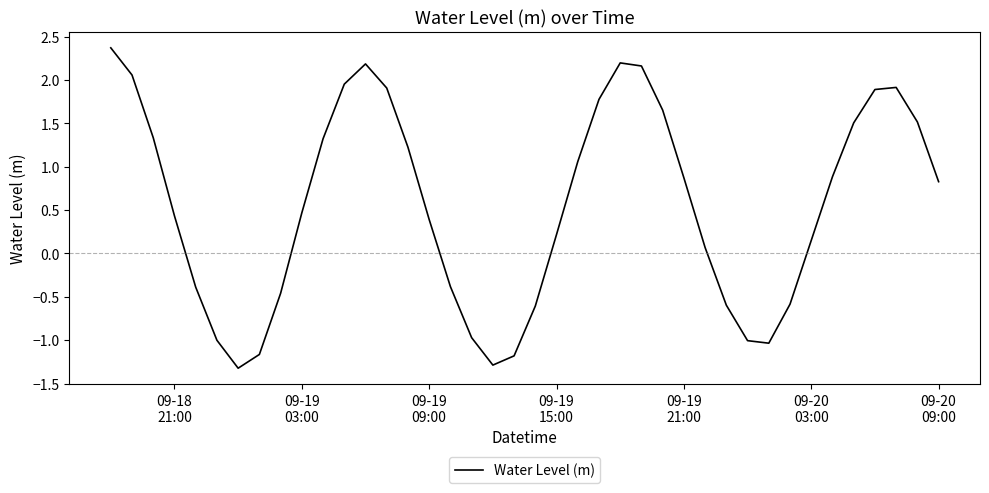

What is the minimum value shown in the chart?

-1.3